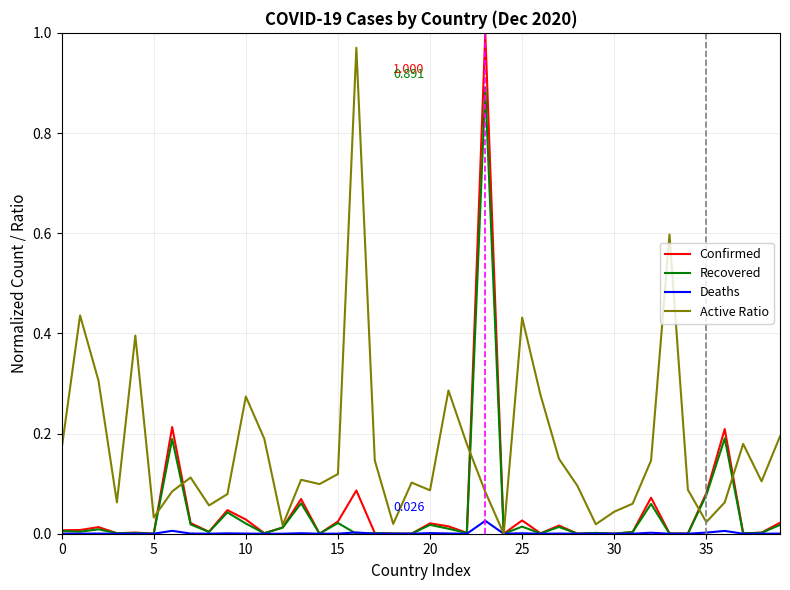

Which series has the largest total across all categories?

Active Ratio